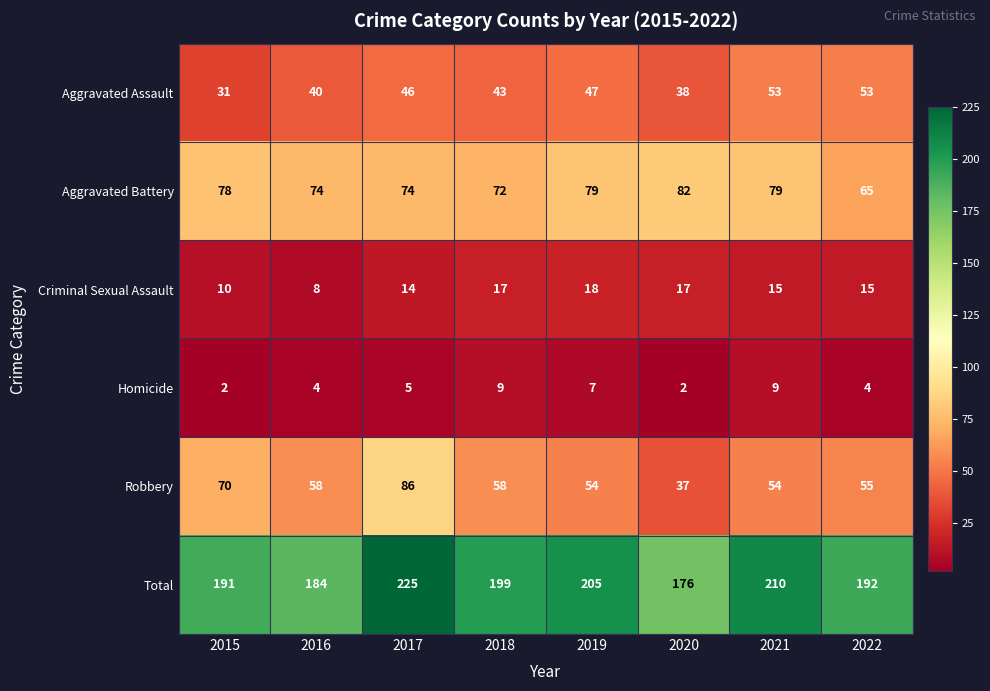

Rank the series by their maximum value, from lowest to highest.

Homicide, Criminal Sexual Assault, Aggravated Assault, Aggravated Battery, Robbery, Total